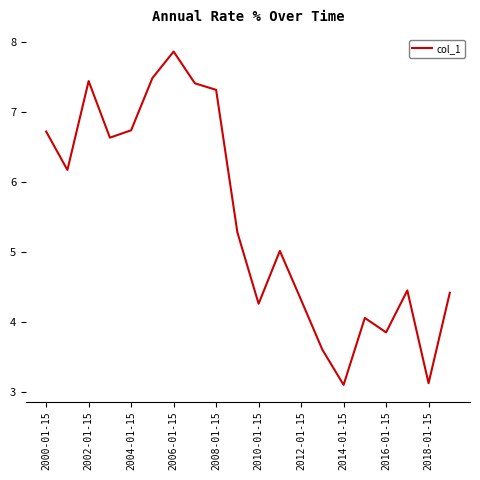

What is the minimum value shown in the chart?

3.1